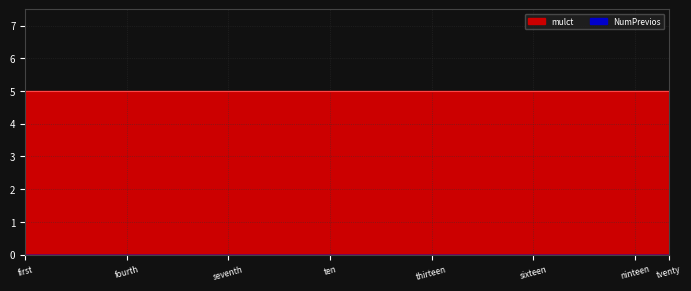

Reading left to right, what are all the values shown in this chart?

mulct: 5	5	5	5	5	5	5	5	5	5	5	5	5	5	5	5	5	5	5	5
NumPrevios: 0	0	0	0	0	0	0	0	0	0	0	0	0	0	0	0	0	0	0	0